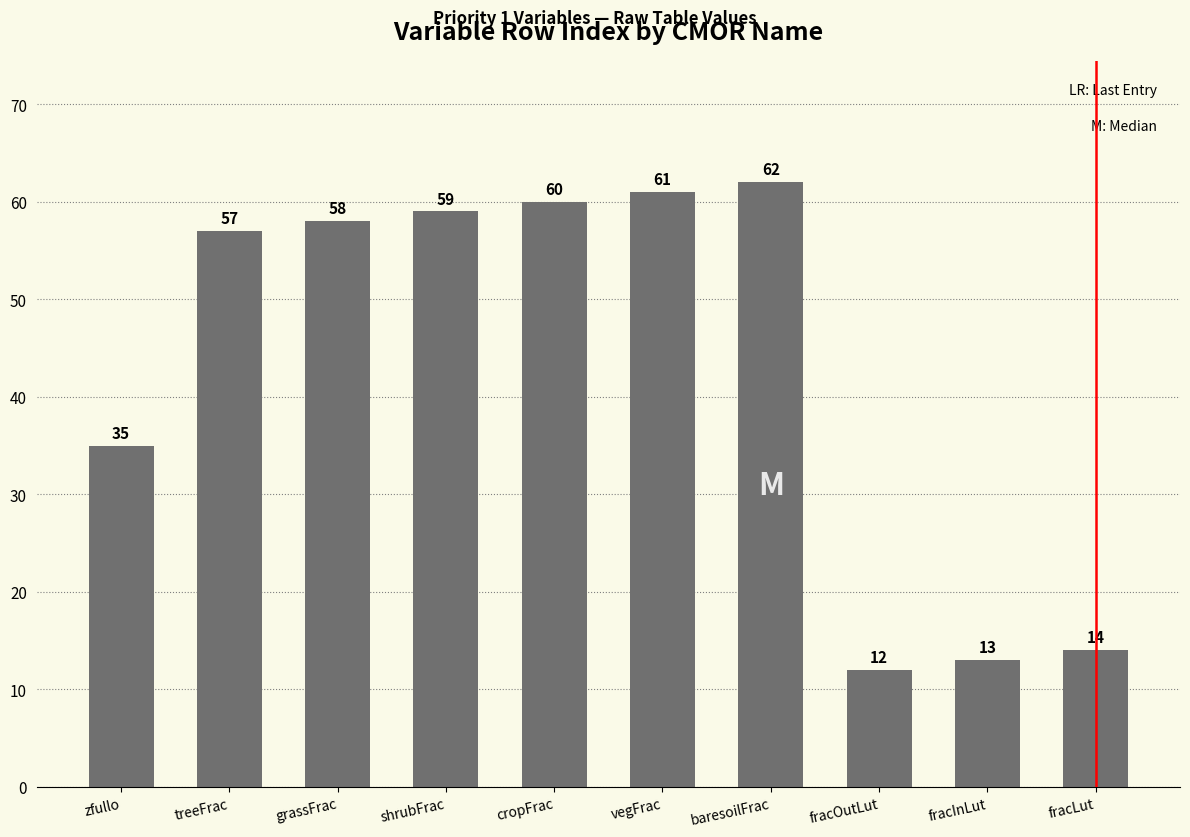

Reading left to right, list all the values displayed in this chart.

35	57	58	59	60	61	62	12	13	14